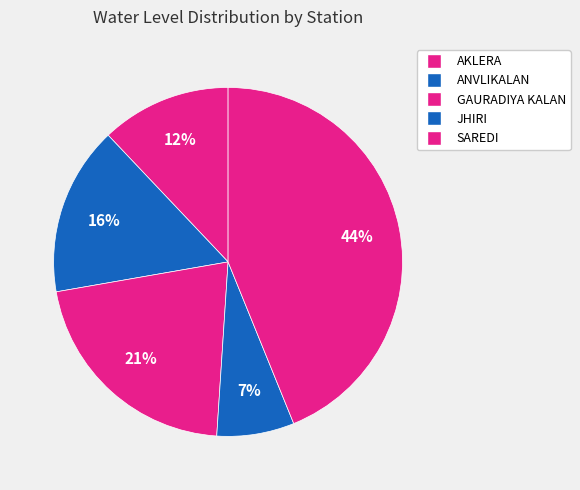

What percentage is the JHIRI slice, to the nearest percent?

7%